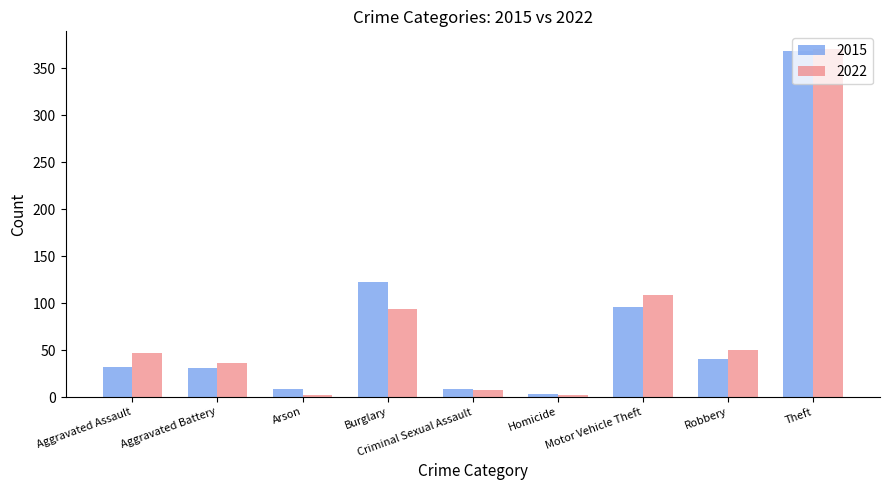

The value of 2022 at Aggravated Assault is 73. True or false?

False